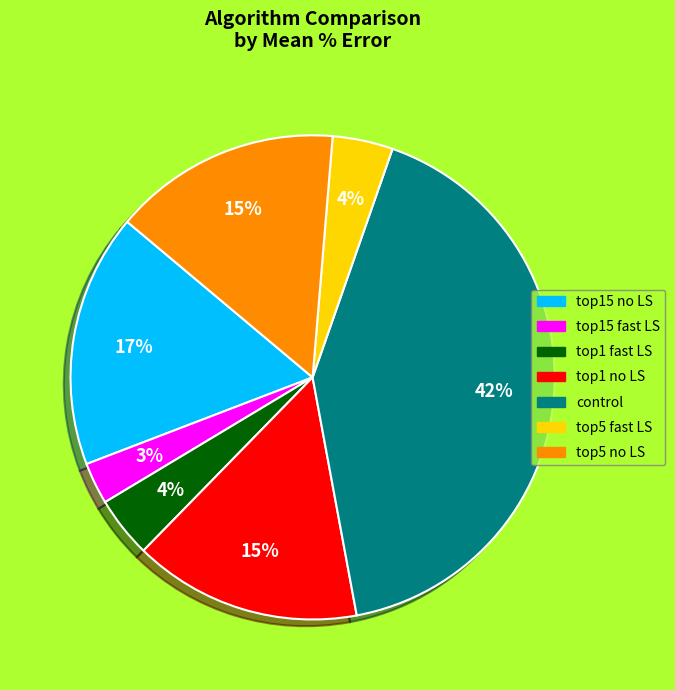

Is there any slice that represents more than half of the pie?

No